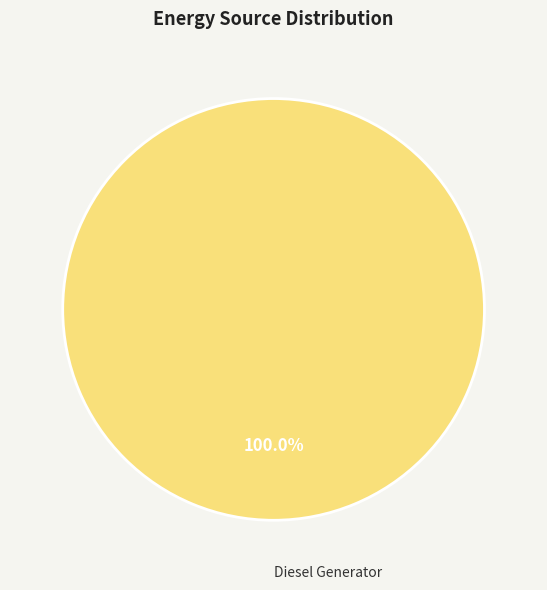

Does any single category account for the majority?

Yes